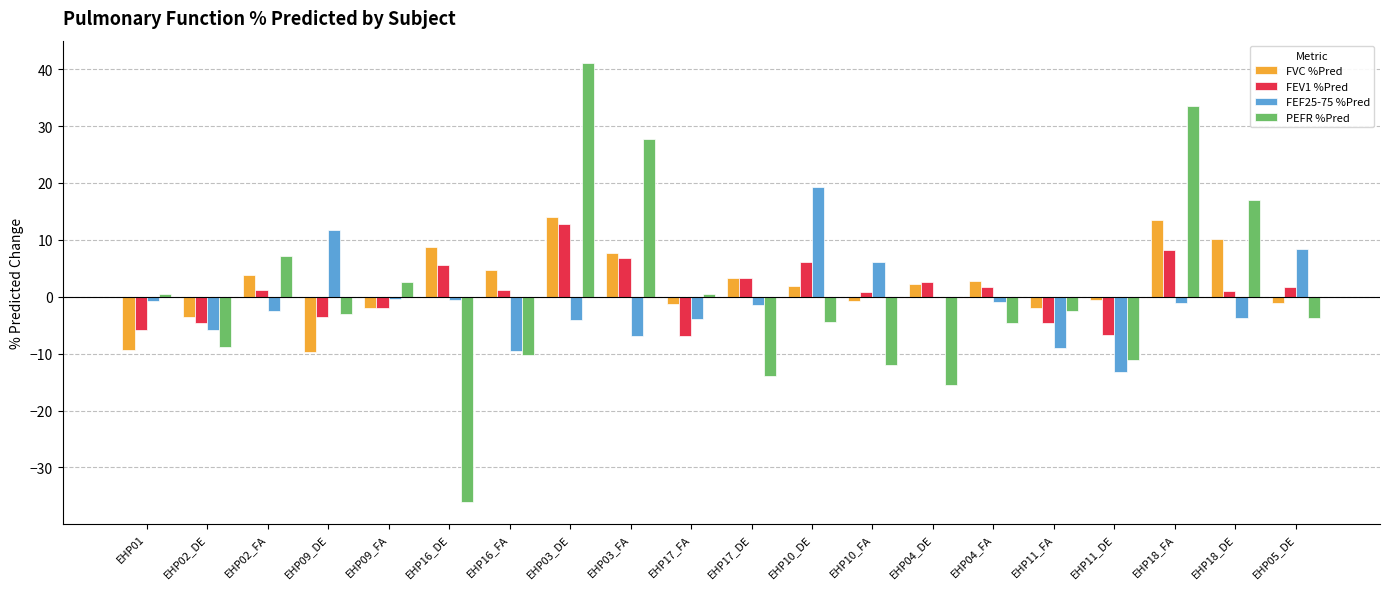

At which label does FEV1 %Pred reach its peak?

EHP03_DE